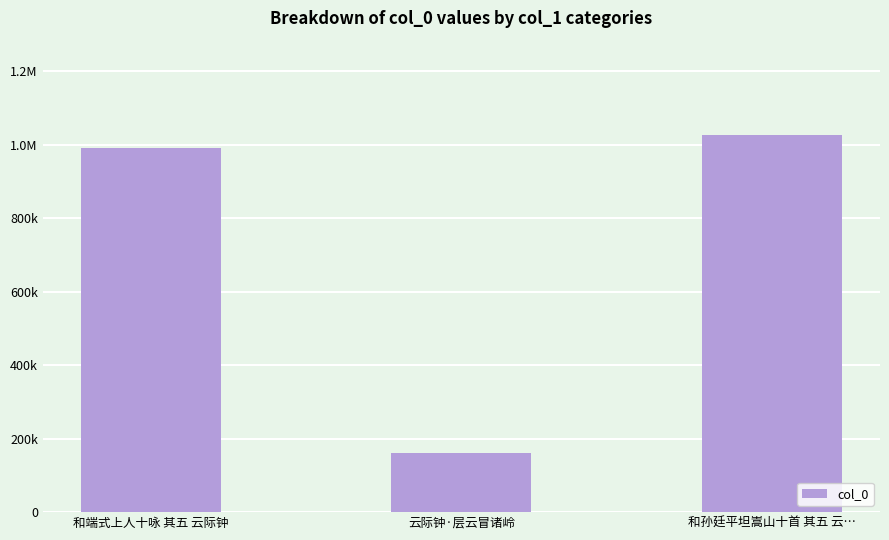

List the labels in order of value, largest first.

和孙廷平坦嵩山十首 其五 云…, 和端式上人十咏 其五 云际钟, 云际钟·层云冒诸岭